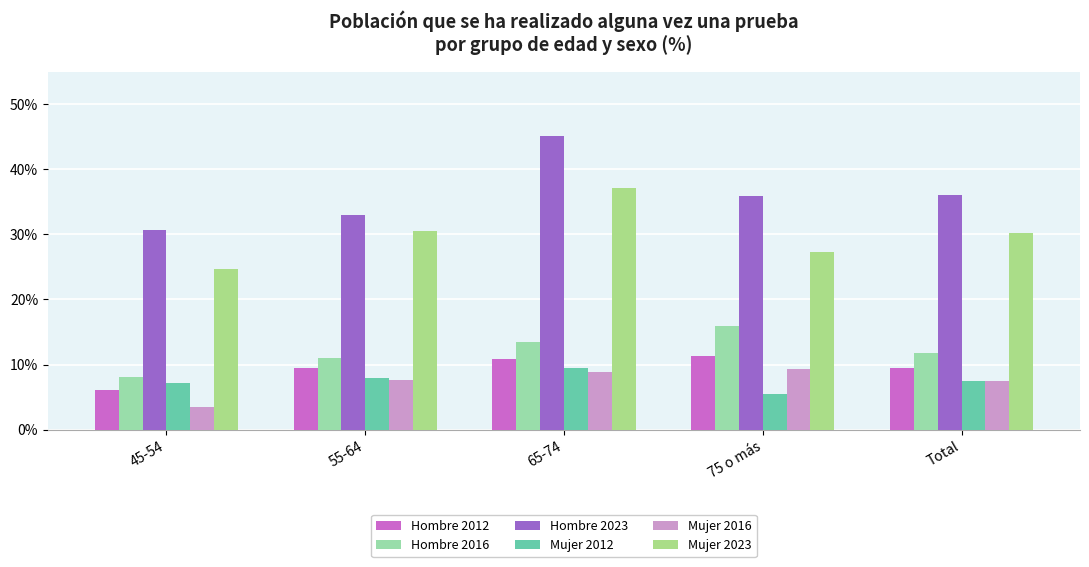

Which series has the largest total across all categories?

Hombre 2023